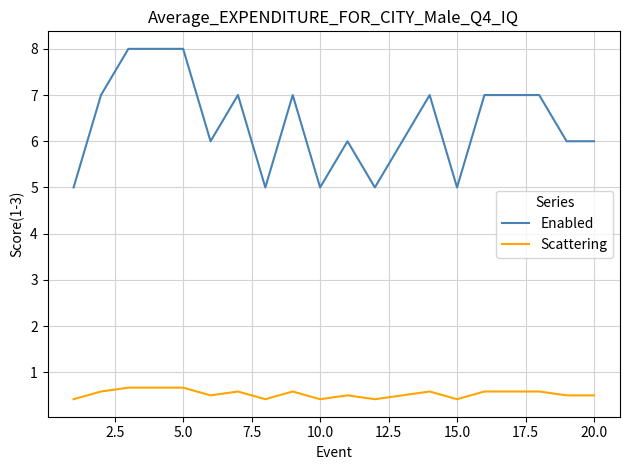

List the series in order of their peak value, highest first.

Enabled, Scattering